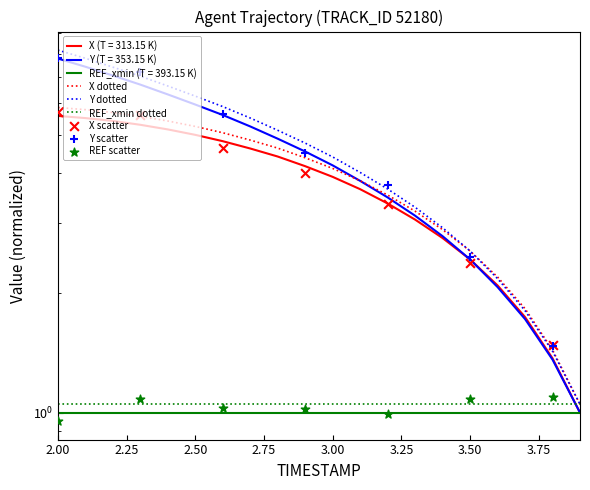

Which series has the largest total across all categories?

Y